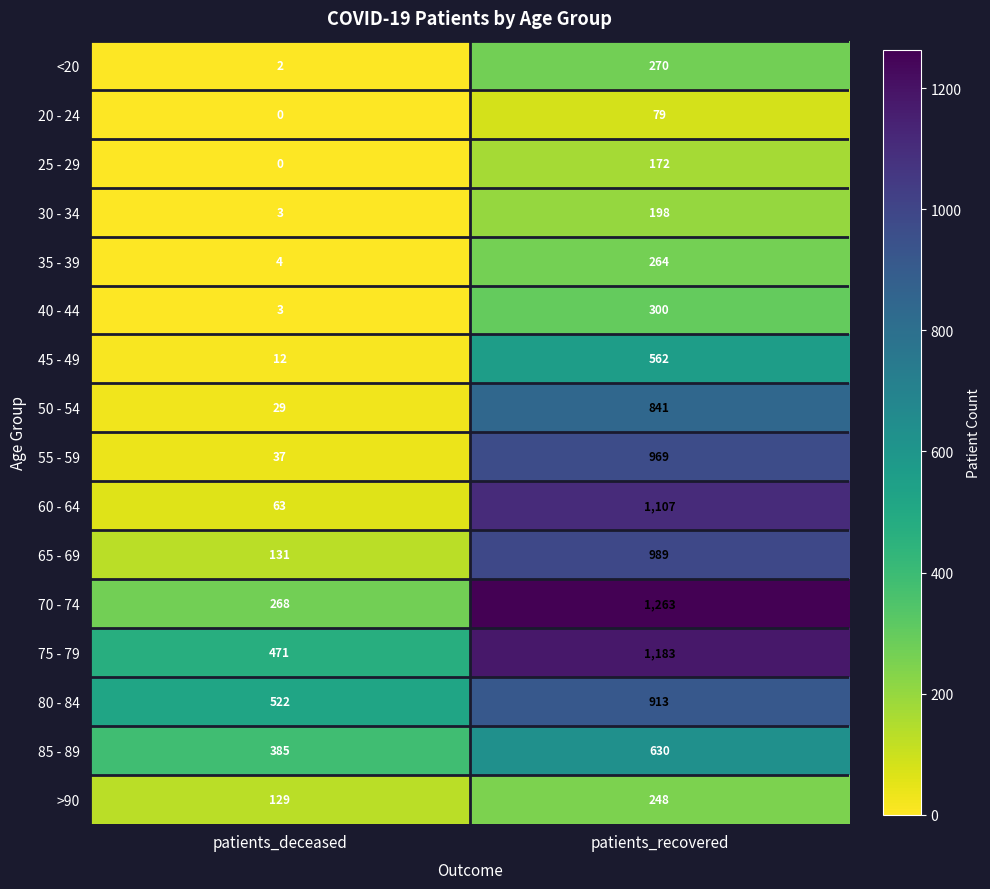

Rank the series by their maximum value, from highest to lowest.

70 - 74, 75 - 79, 60 - 64, 65 - 69, 55 - 59, 80 - 84, 50 - 54, 85 - 89, 45 - 49, 40 - 44, <20, 35 - 39, >90, 30 - 34, 25 - 29, 20 - 24